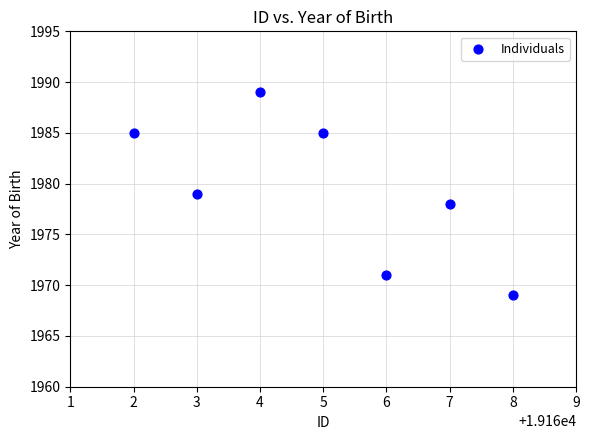

What is the range of X values (max minus min)?

6